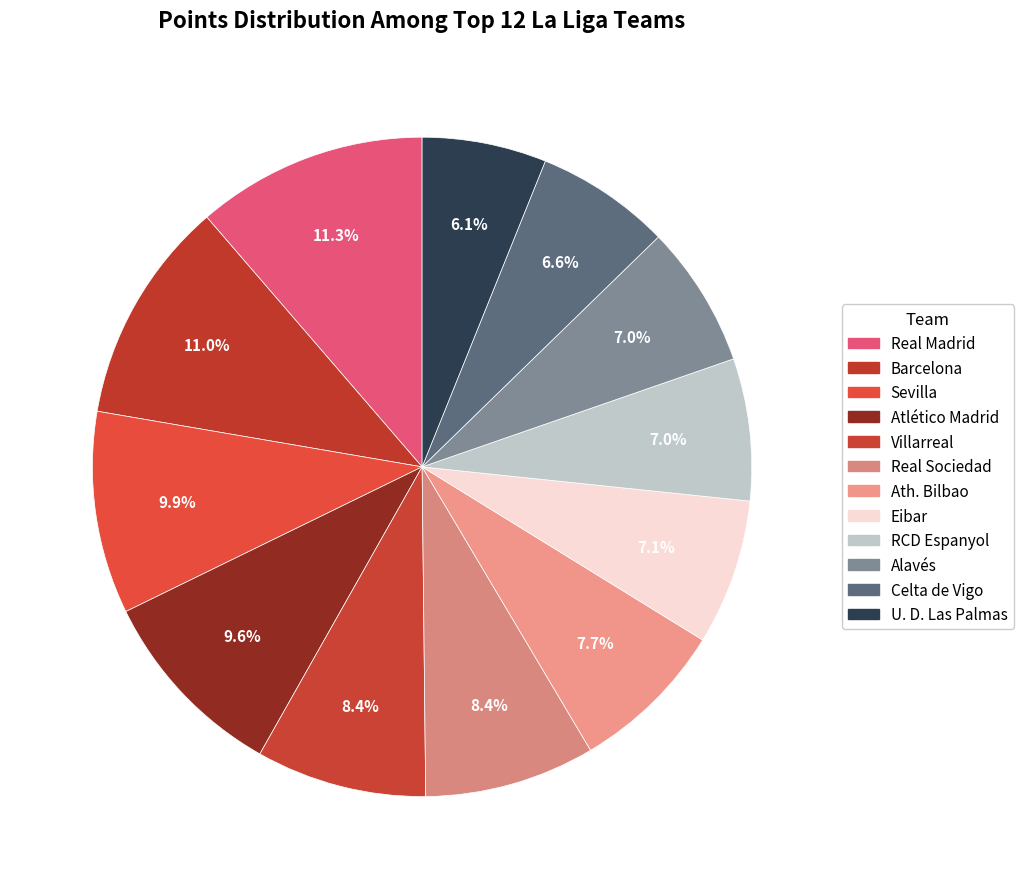

To the nearest percent, what percentage of the pie is Atlético Madrid?

10%